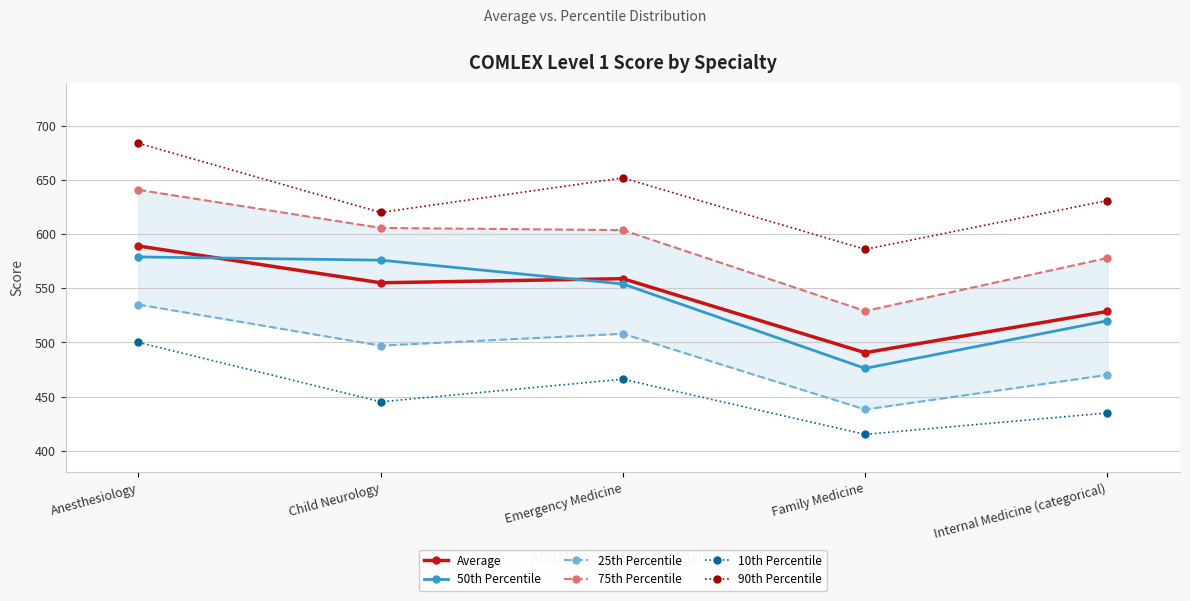

At how many categories does at least one series exceed 452?

5